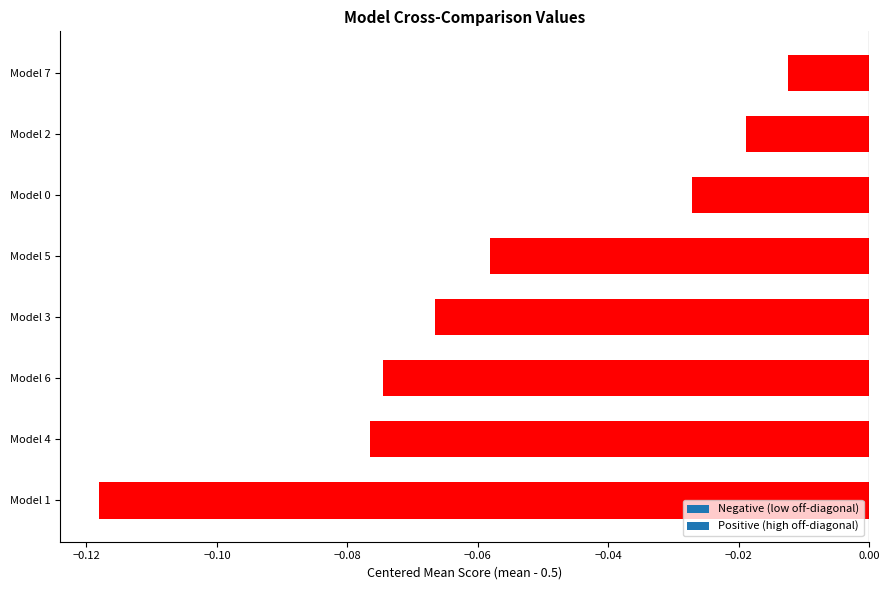

What is the change in value from Model 6 to Model 2?

+0.1